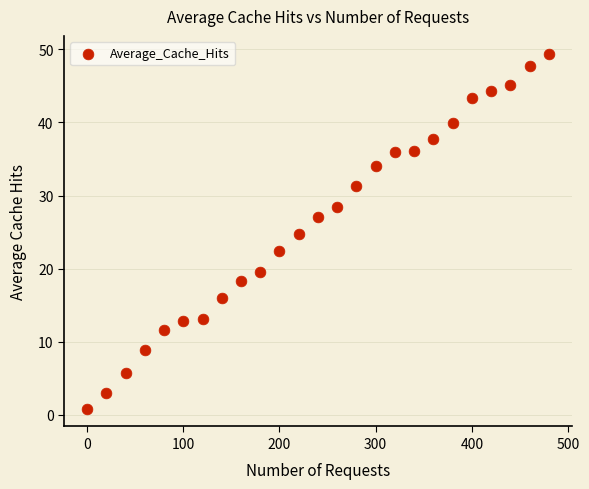

What is the range of X values (max minus min)?

480.0